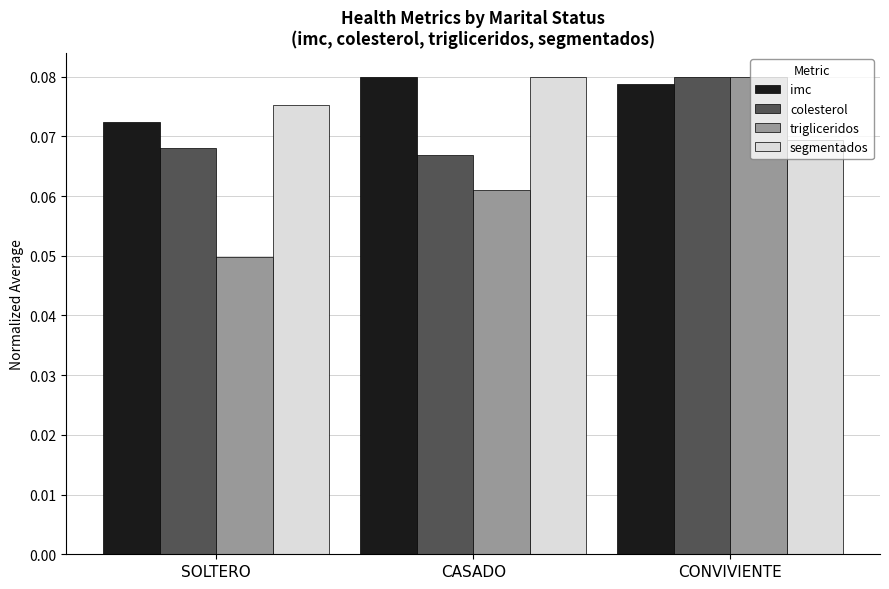

The value of segmentados at CASADO is 0.0. True or false?

False